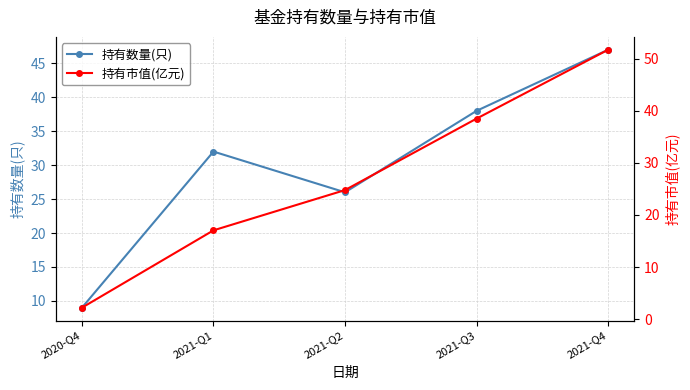

At which category does the chart reach its peak across all series?

2021-Q4